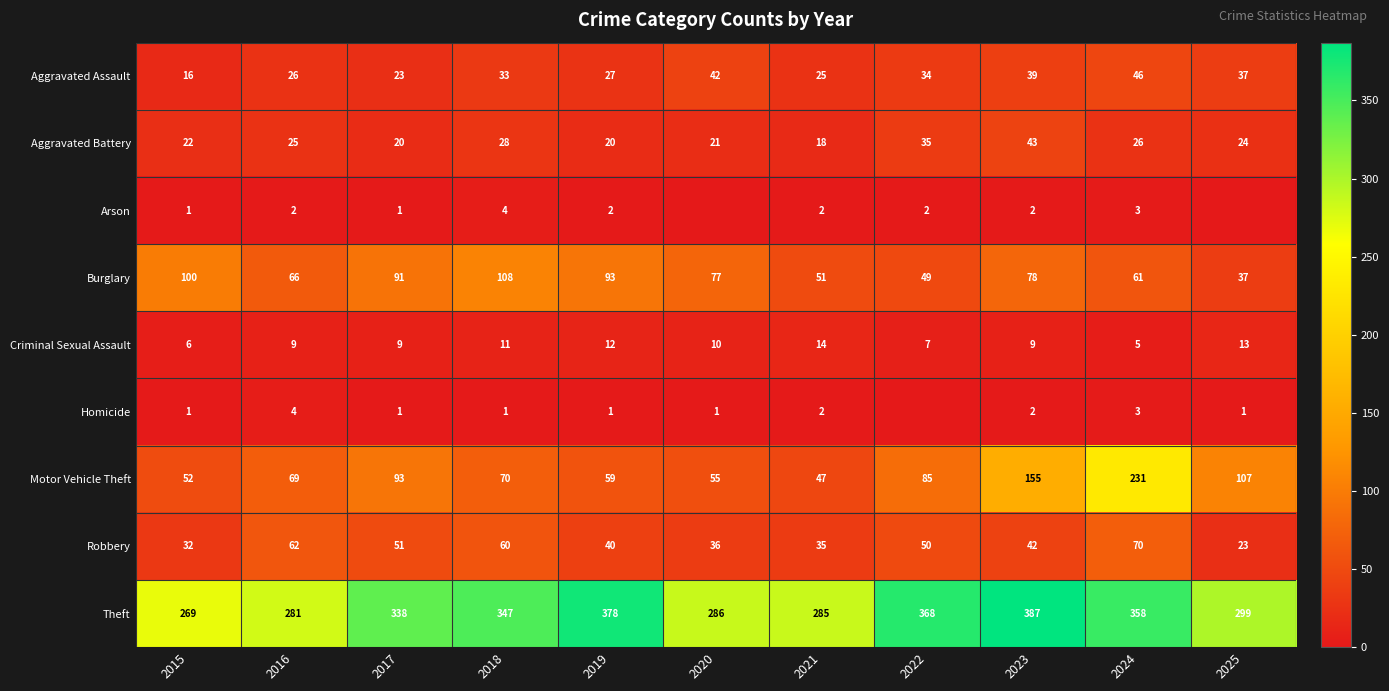

True or false: Theft has a value of 135 at 2018.

False